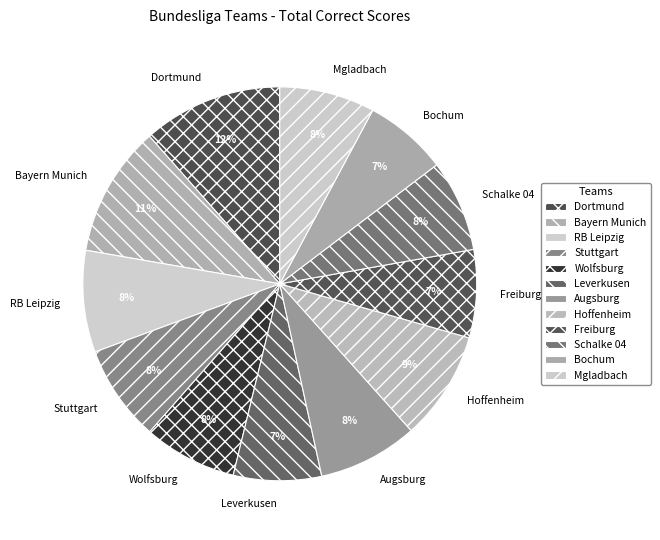

Does Schalke 04 account for over 50% of the chart?

No